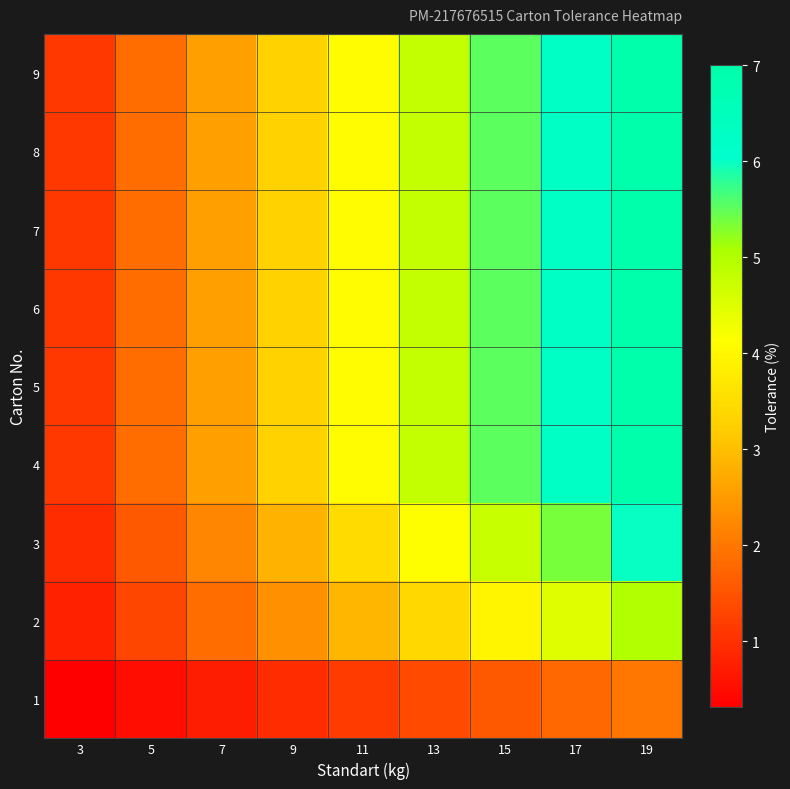

At which category is the sum across all series the highest?

19